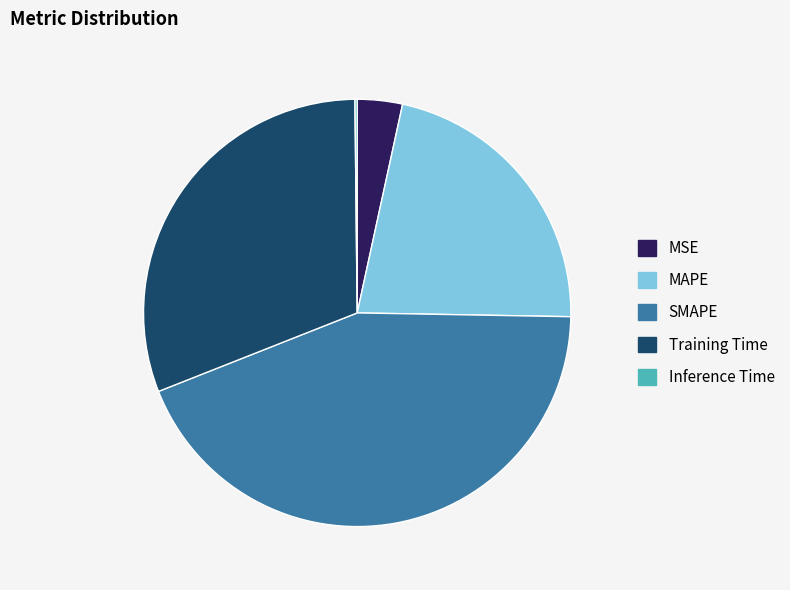

Is MSE the majority of the pie?

No